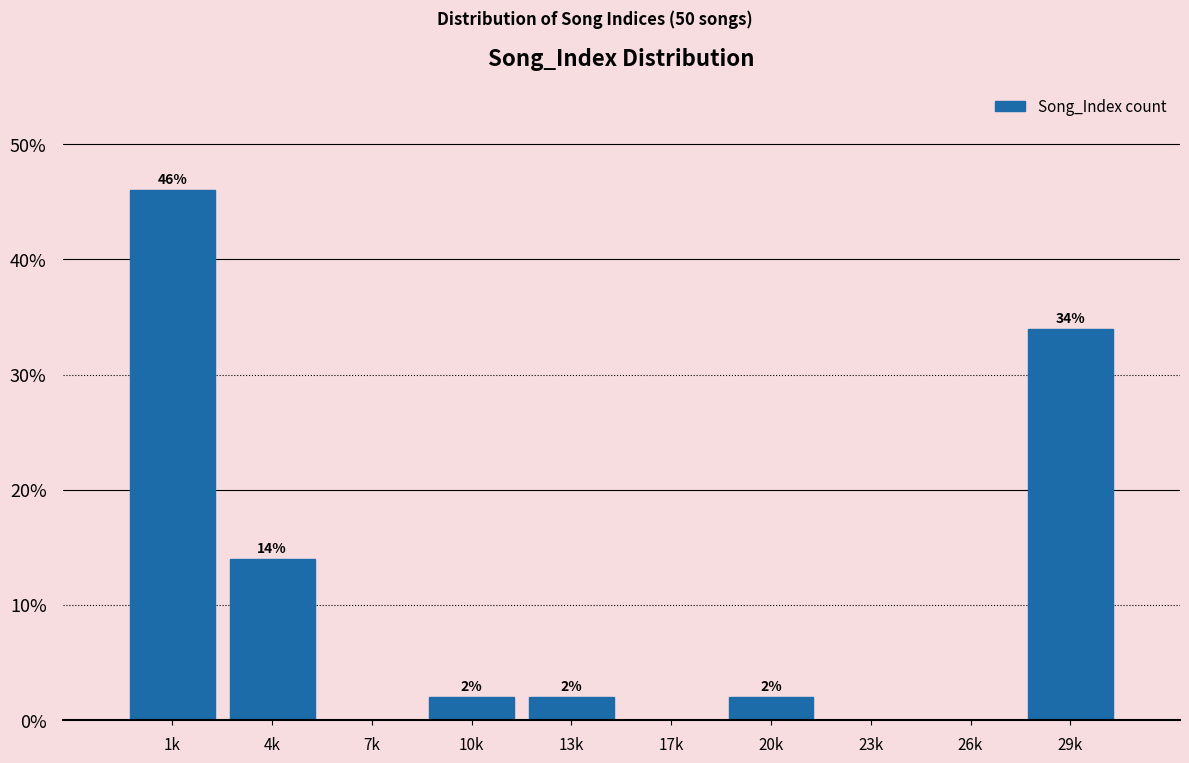

Reading left to right, extract all data points from this chart.

1k=46.0	4k=14.0	7k=0.0	10k=2.0	13k=2.0	17k=0.0	20k=2.0	23k=0.0	26k=0.0	29k=34.0